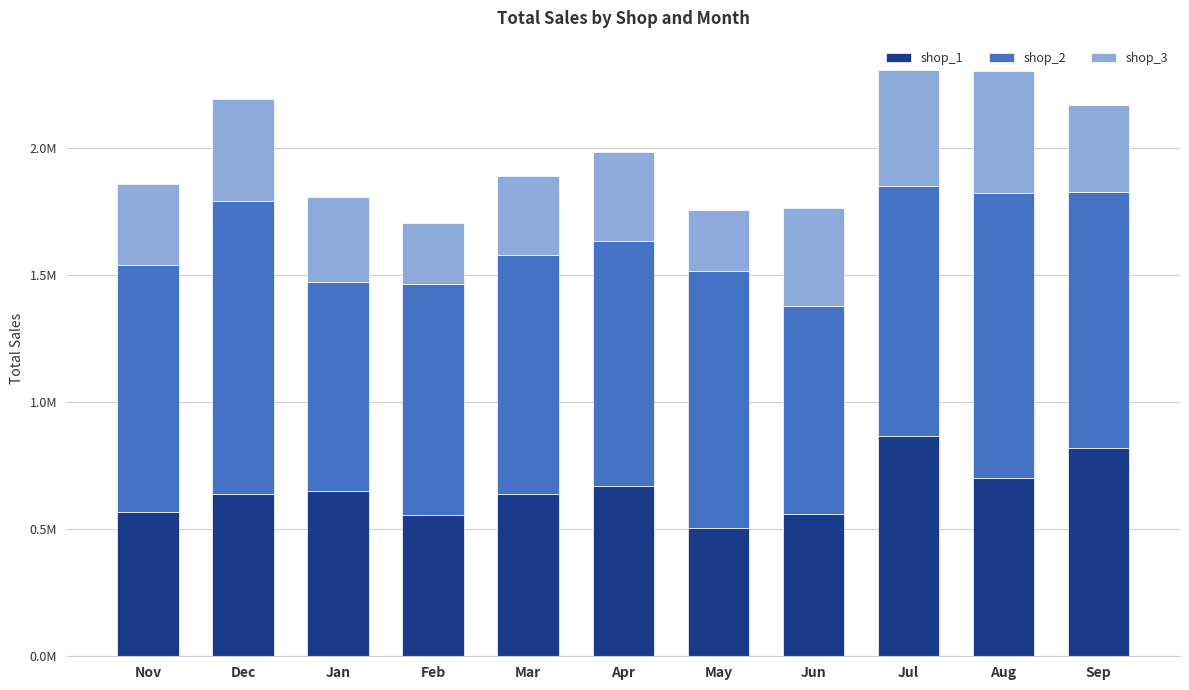

What are all the series names shown in the legend?

shop_1, shop_2, shop_3